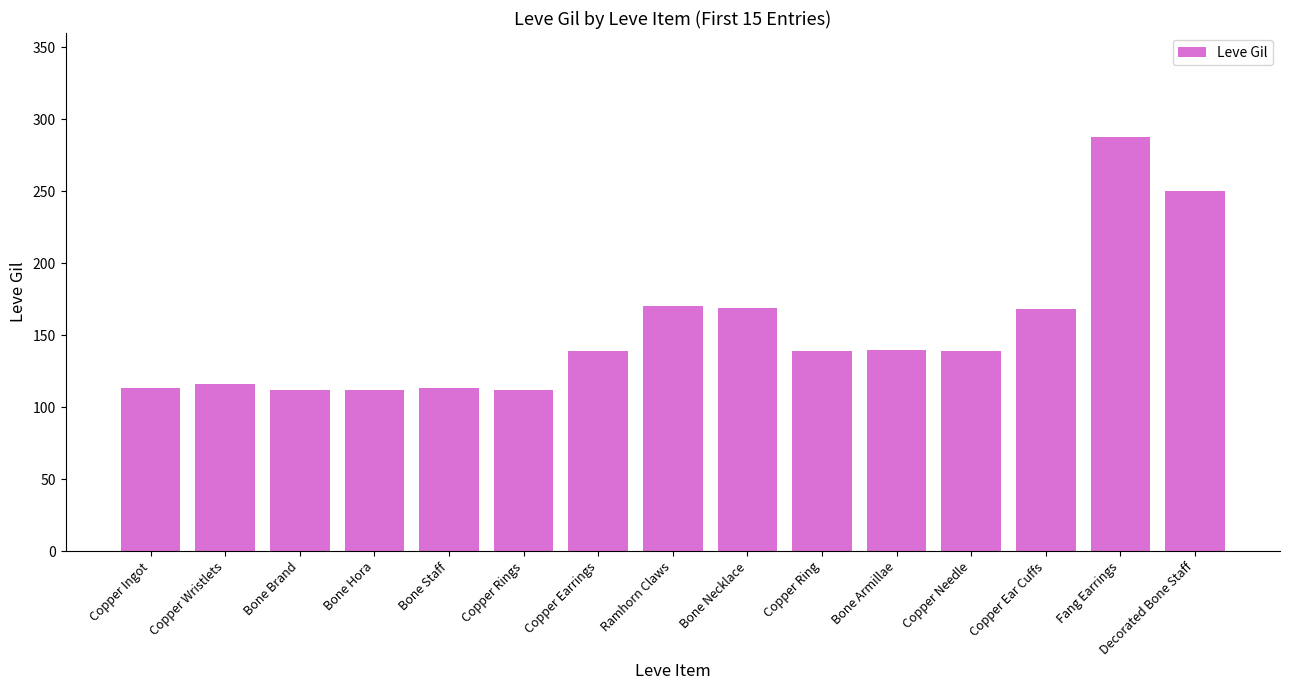

What is the value of the 4th bar from the left?

112